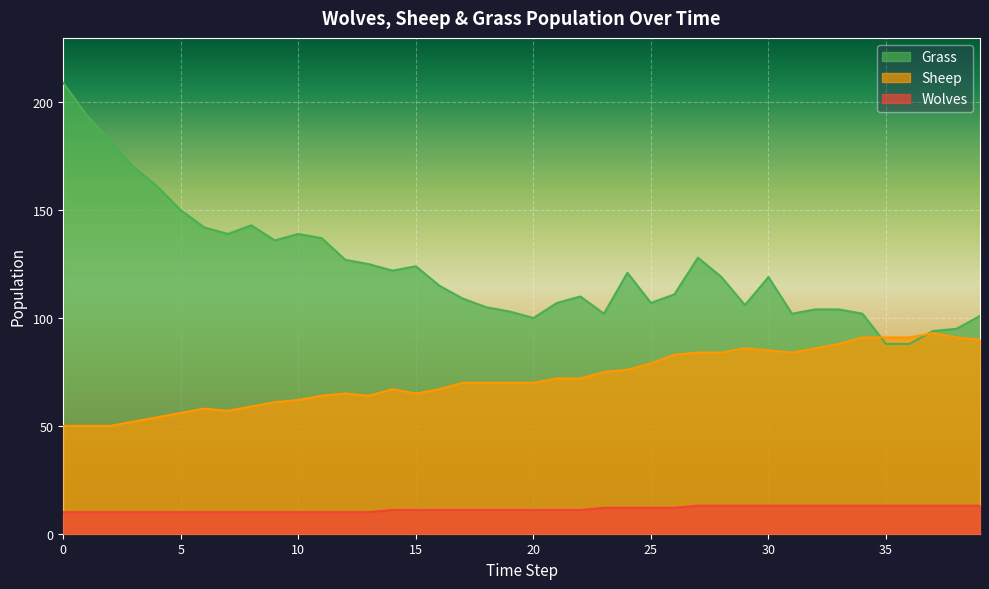

What is the value of the Wolves point at the 21st from the left?

11